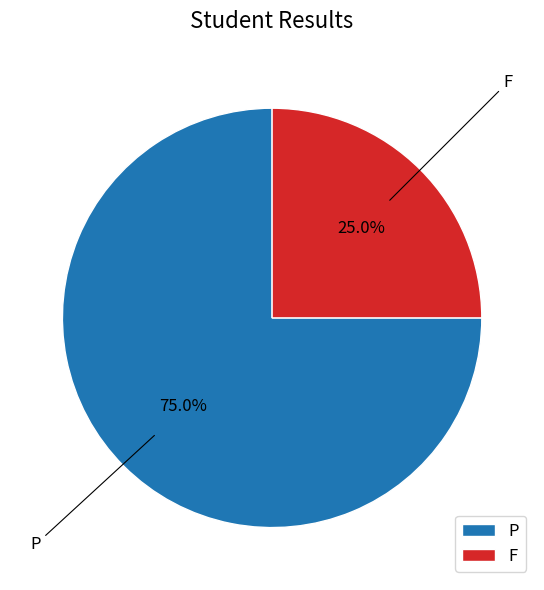

Which category has the smallest portion of the pie?

F